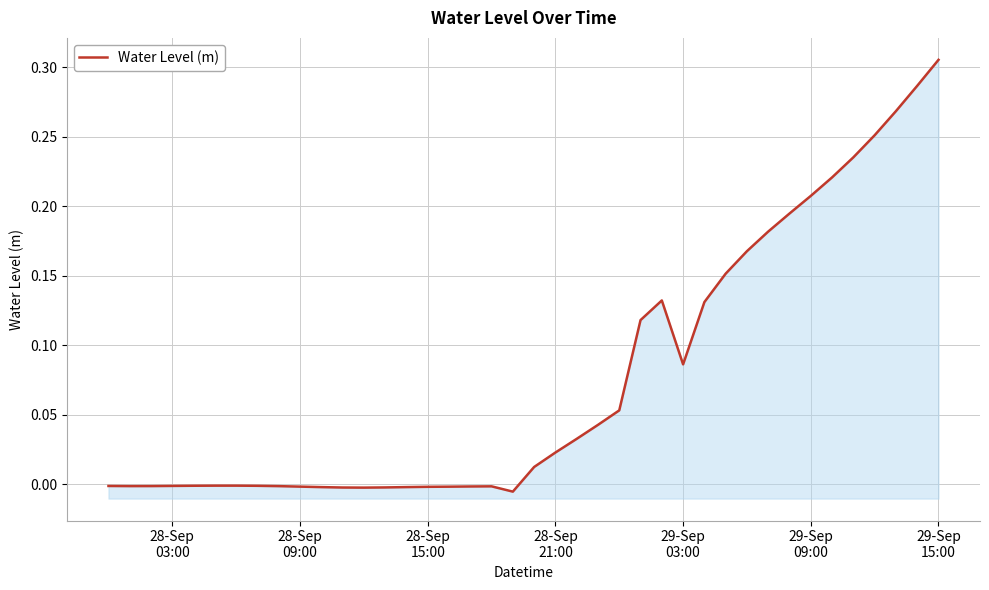

True or false: the data has more than 2 interior local peaks.

True